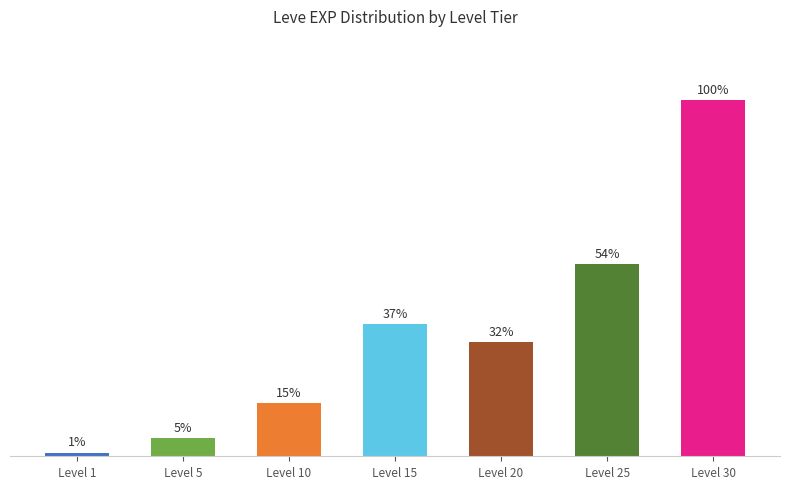

List the labels in order of value, smallest first.

Level 1, Level 5, Level 10, Level 20, Level 15, Level 25, Level 30